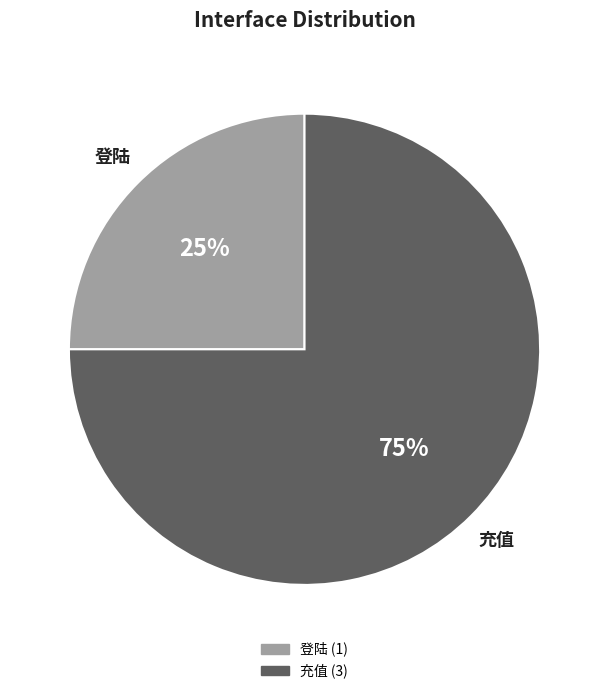

Which category has the smallest portion of the pie?

登陆